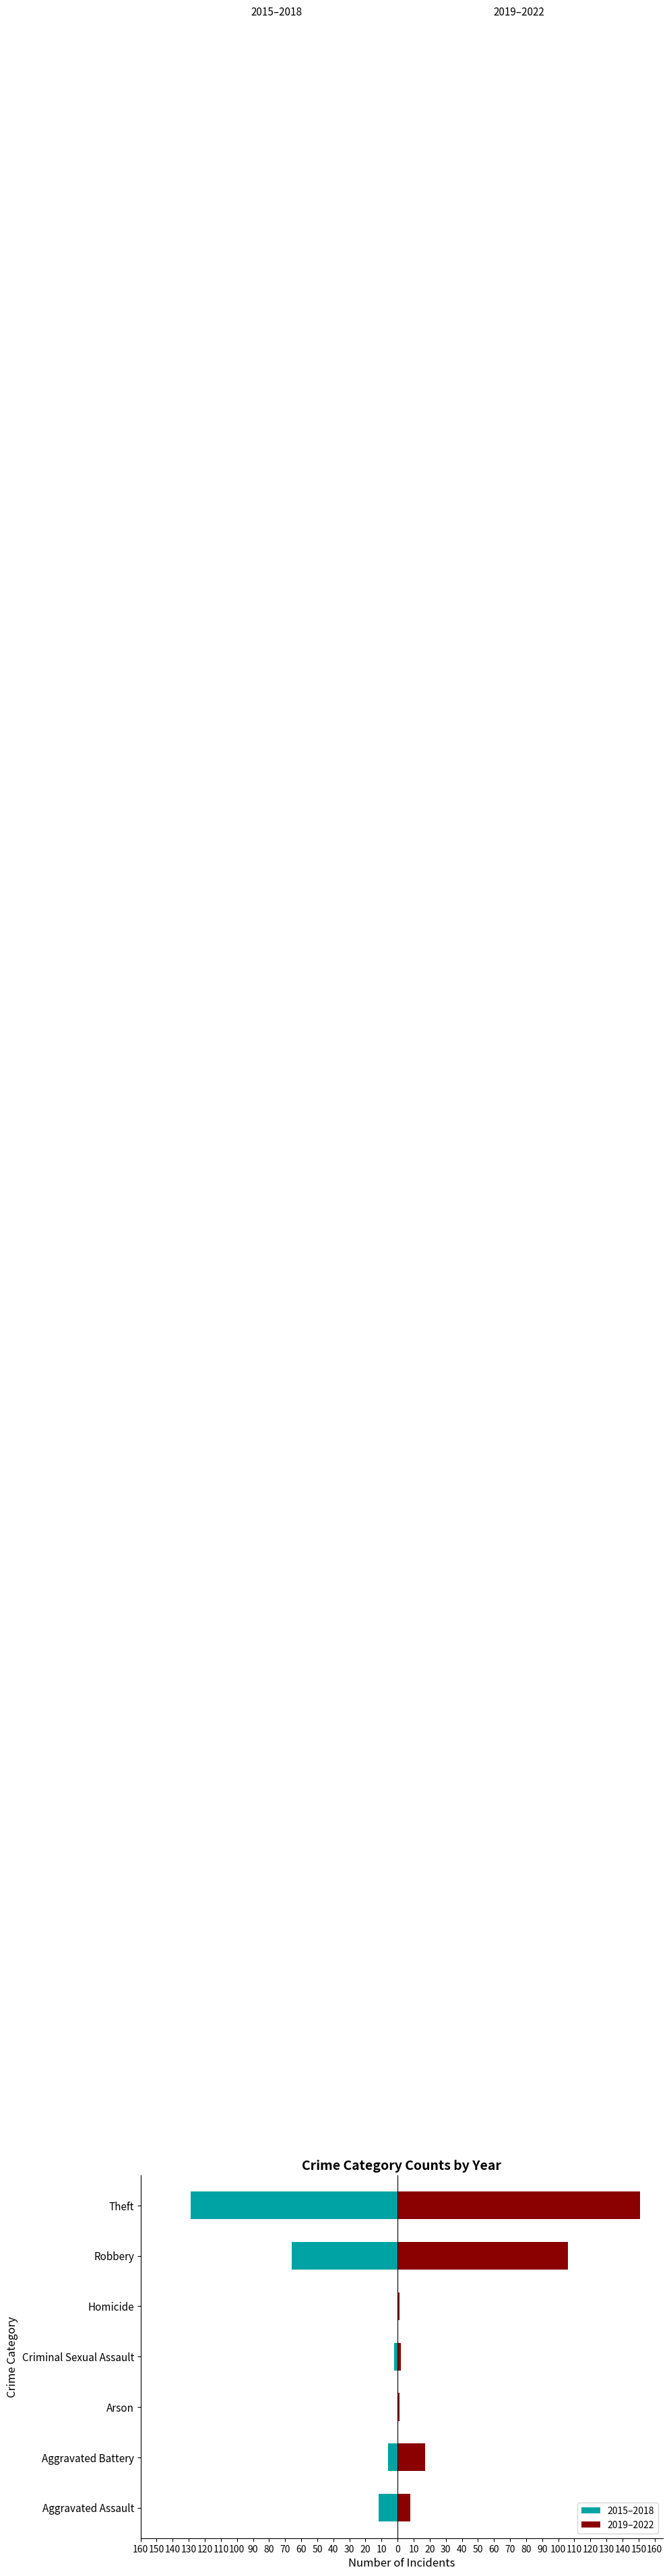

How many data points in 2015–2018 are above -6?

3